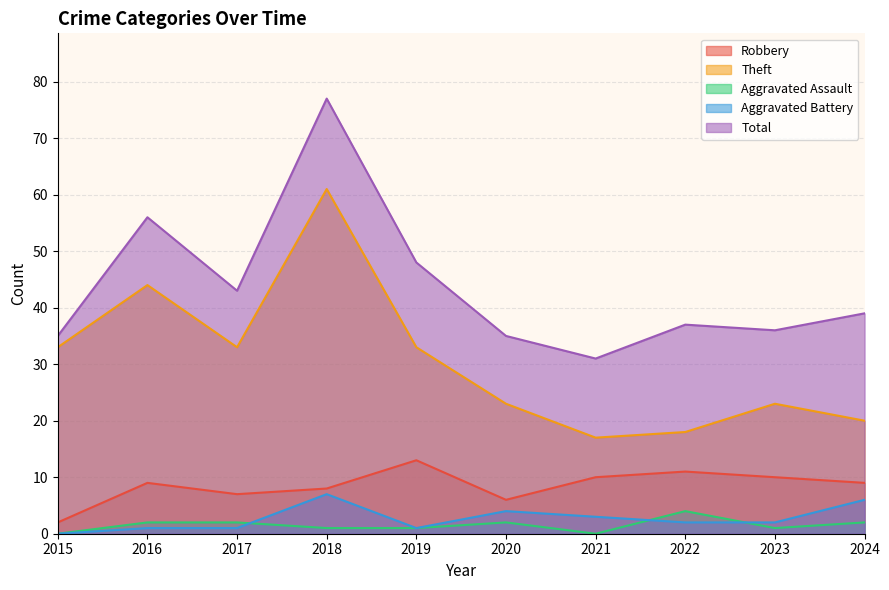

Is it true that Aggravated Battery equals 1 at 2021?

False